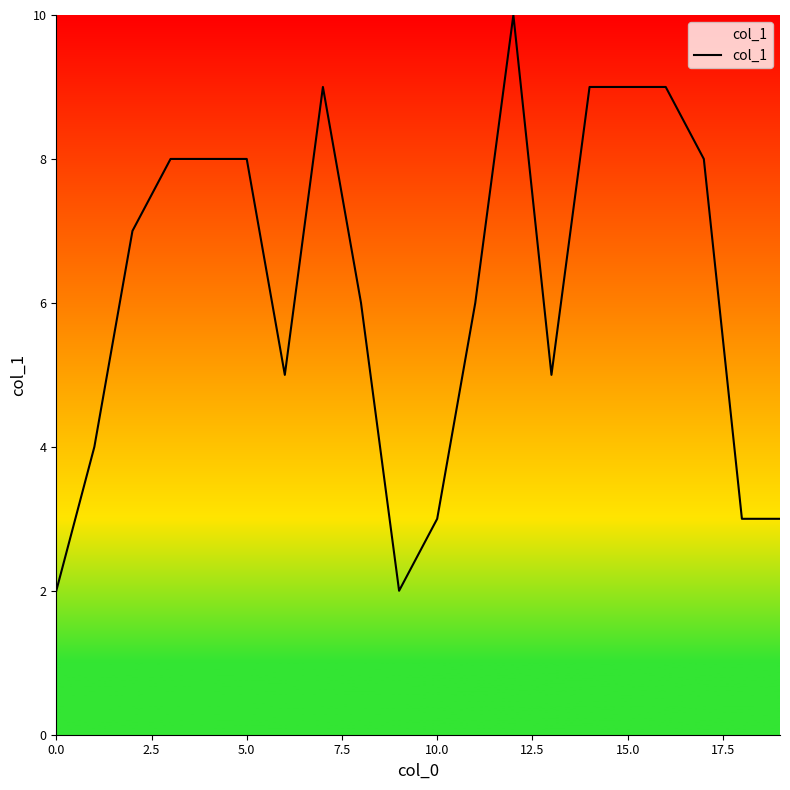

What is the greatest value displayed?

10